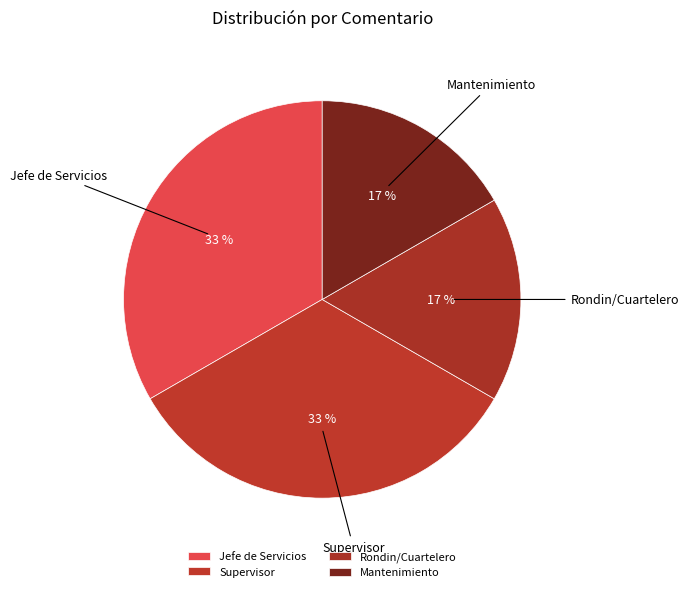

What percentage is the Jefe de Servicios slice, to the nearest percent?

33%